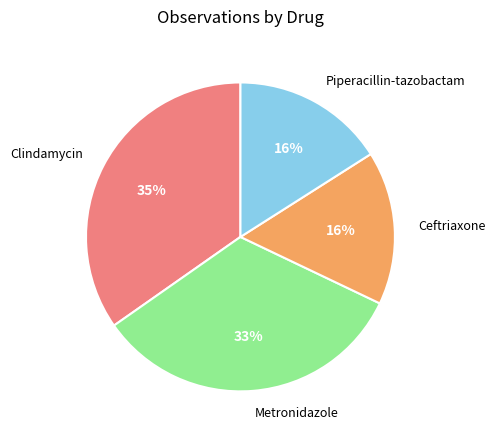

To the nearest percent, what is the difference between the largest and smallest slice percentages?

19%